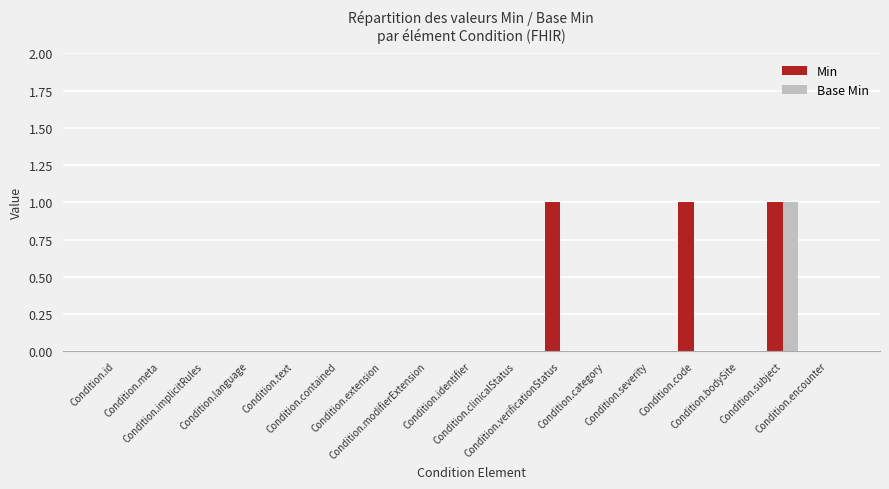

Reading left to right, list all the values displayed in this chart.

Min: Condition.id=0	Condition.meta=0	Condition.implicitRules=0	Condition.language=0	Condition.text=0	Condition.contained=0	Condition.extension=0	Condition.modifierExtension=0	Condition.identifier=0	Condition.clinicalStatus=0	Condition.verificationStatus=1	Condition.category=0	Condition.severity=0	Condition.code=1	Condition.bodySite=0	Condition.subject=1	Condition.encounter=0
Base Min: Condition.id=0	Condition.meta=0	Condition.implicitRules=0	Condition.language=0	Condition.text=0	Condition.contained=0	Condition.extension=0	Condition.modifierExtension=0	Condition.identifier=0	Condition.clinicalStatus=0	Condition.verificationStatus=0	Condition.category=0	Condition.severity=0	Condition.code=0	Condition.bodySite=0	Condition.subject=1	Condition.encounter=0